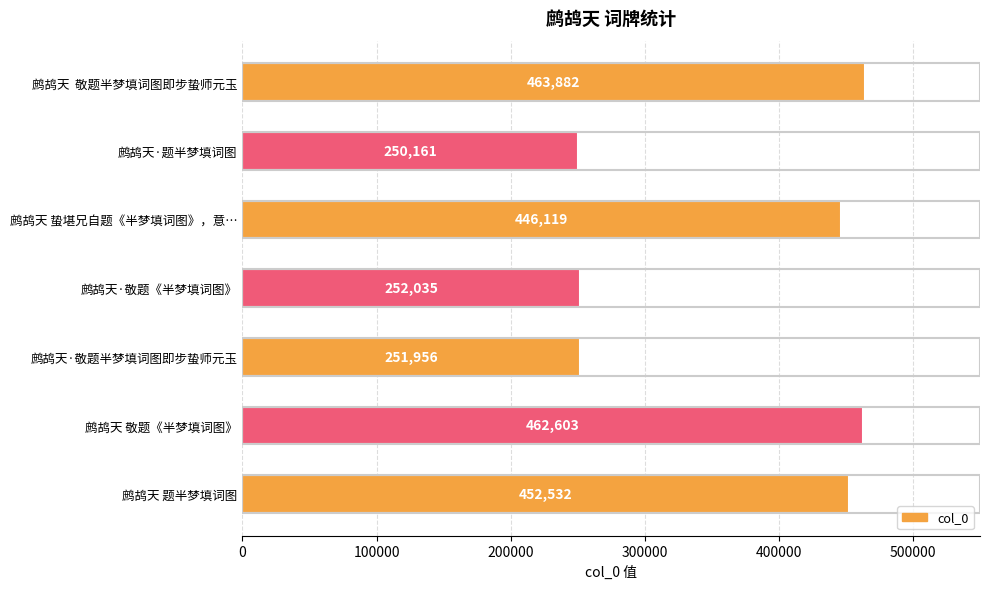

What is the difference between the second highest and minimum values?

212442